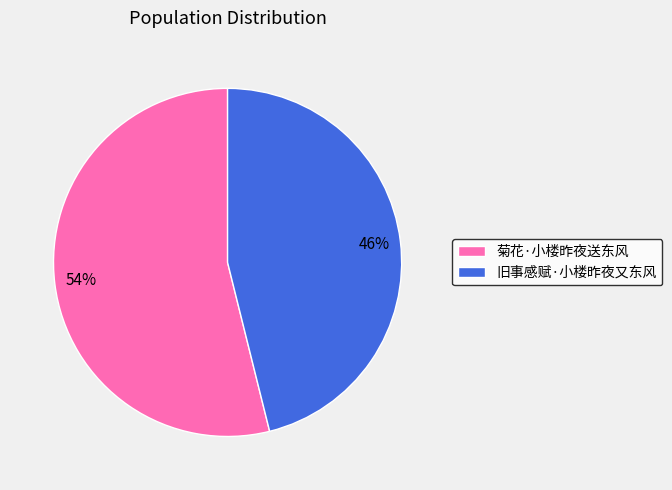

Combined, do 旧事感赋·小楼昨夜又东风 and 菊花·小楼昨夜送东风 account for over 50%?

Yes